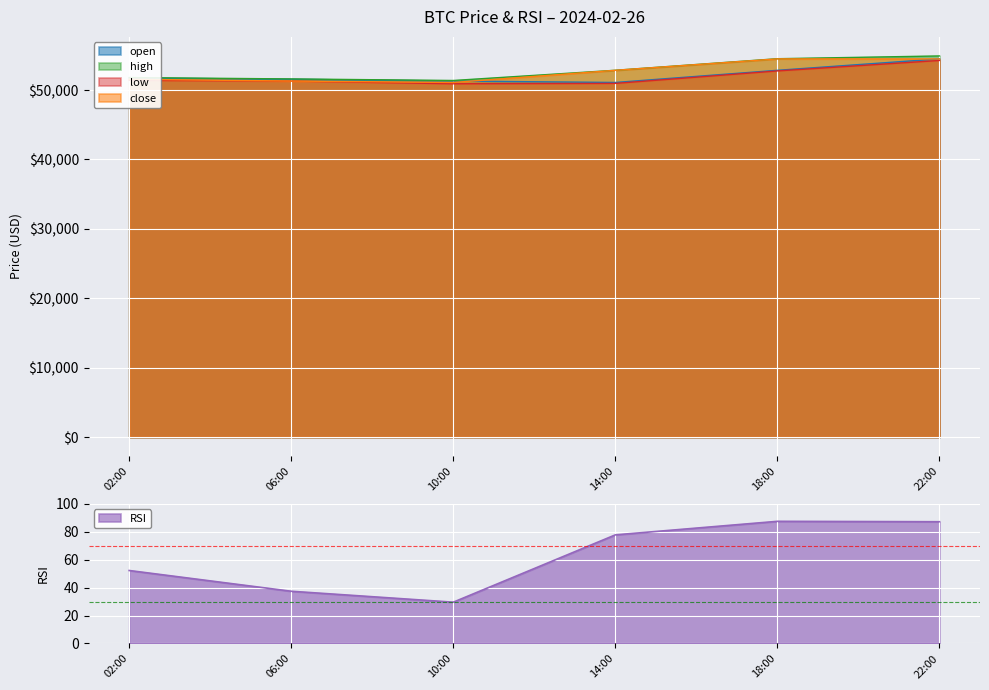

What is the lowest value of the open series?

51090.0